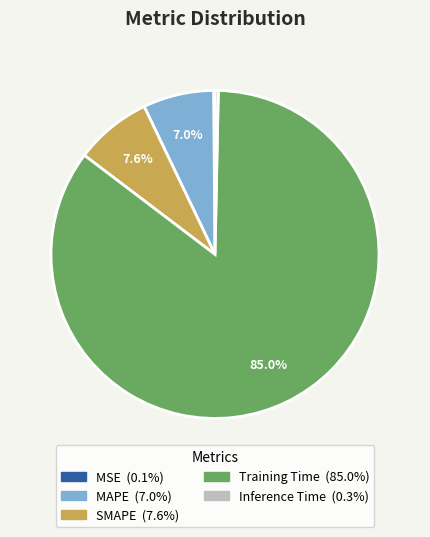

To the nearest percent, what is the average slice percentage?

20%